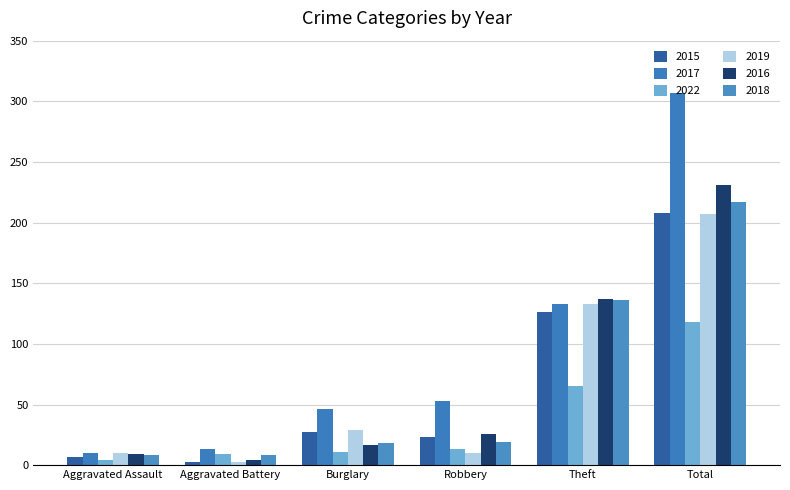

What is the difference between the second highest and second lowest values in the 2017 series?

120